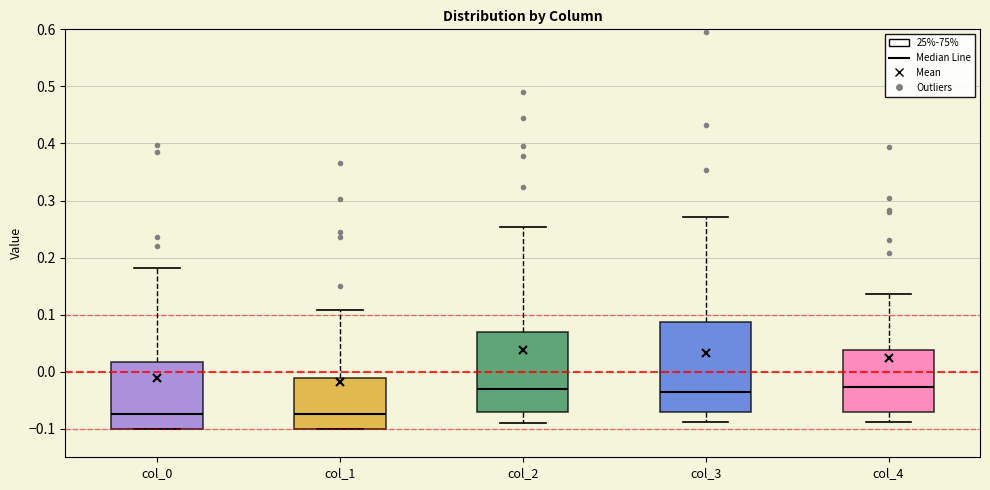

Where is the upper edge of the box for col_4 on the y-axis? The values are not printed on the chart, so give them approximately, as read against the axis.

0.04